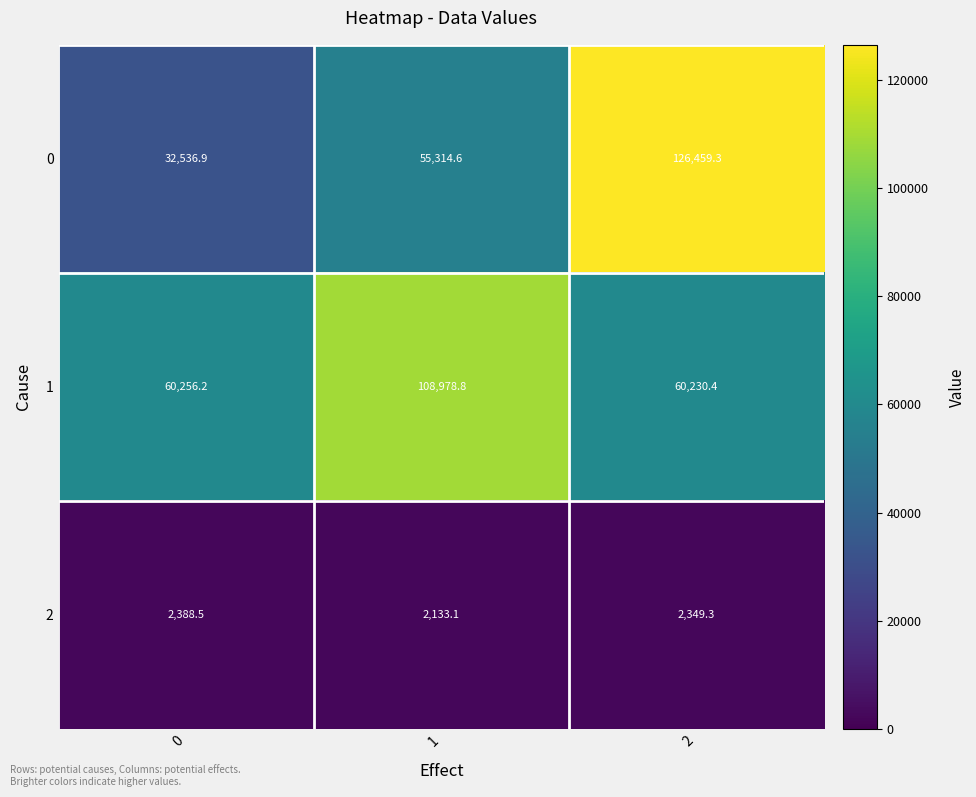

The 1 series shows 60230.4 at 2. True or false?

True